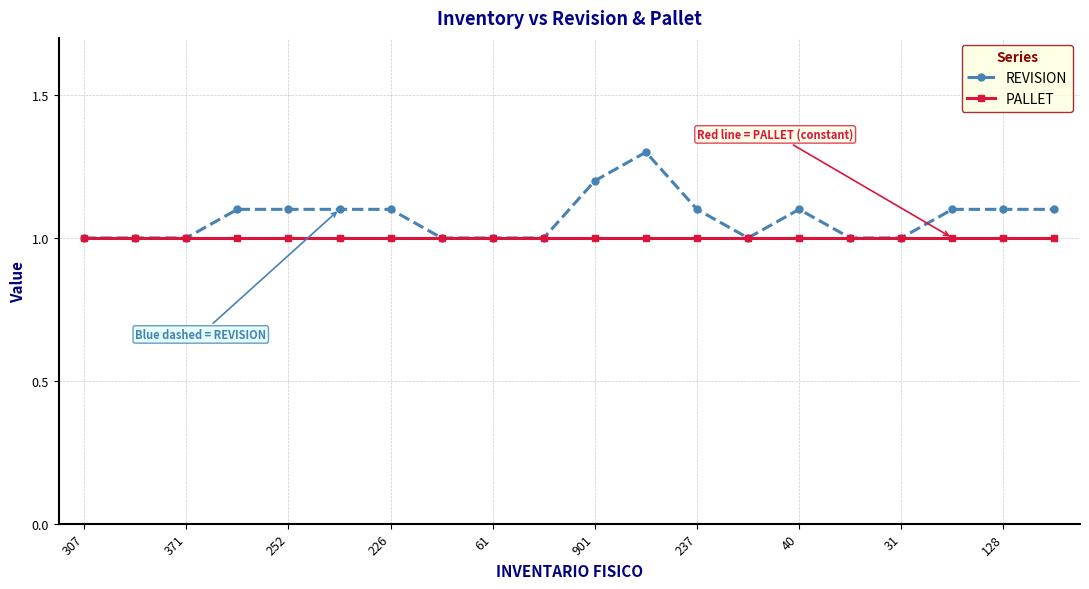

What are all the series names shown in the legend?

REVISION, PALLET